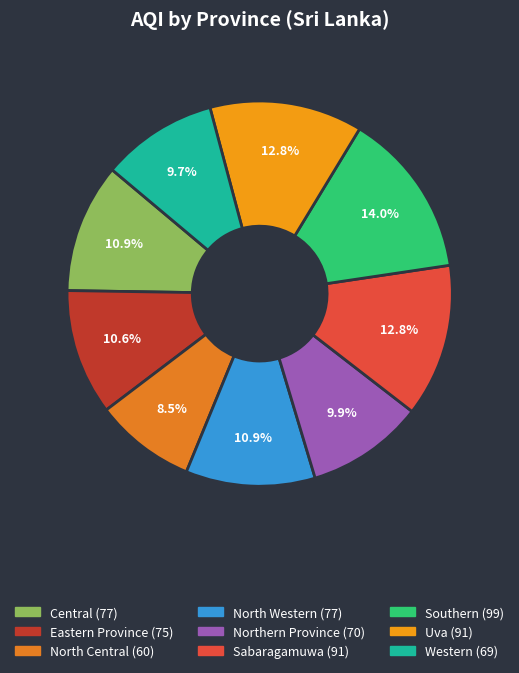

To the nearest percent, what portion does Sabaragamuwa represent?

13%